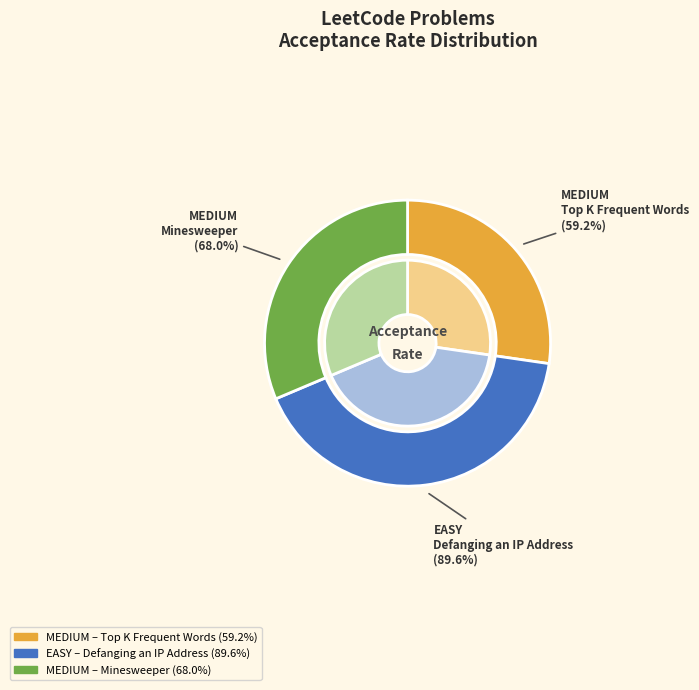

Which category has the smallest portion of the pie?

MEDIUM (Top K Frequent Words)